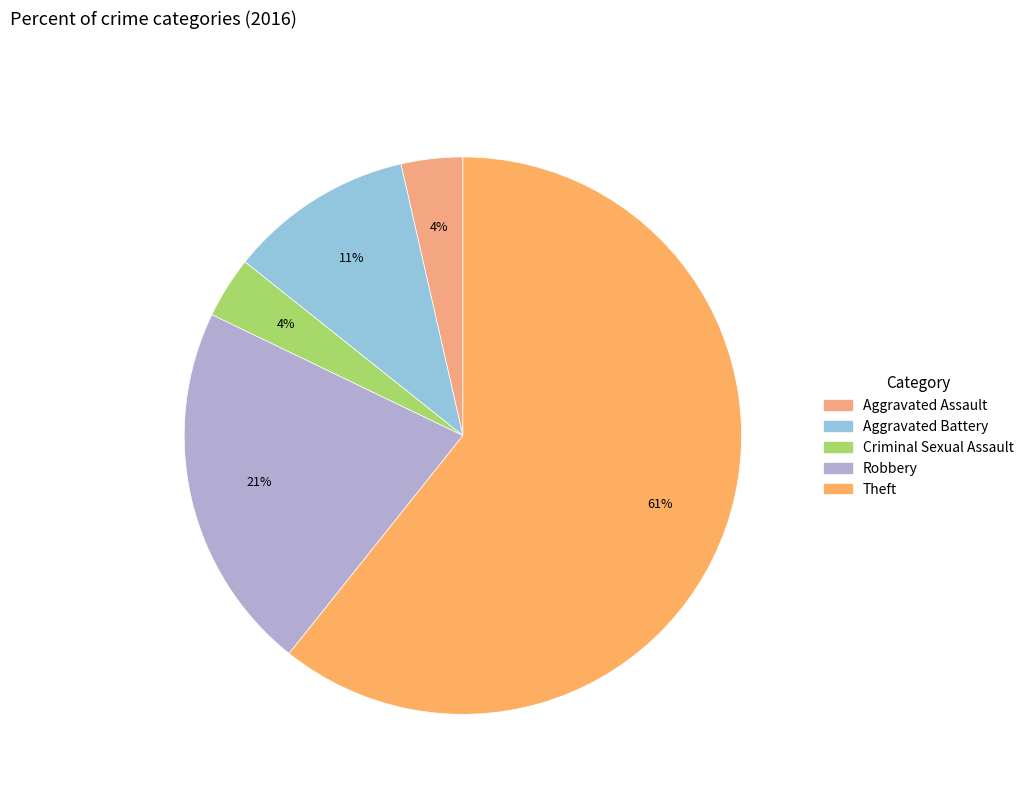

Which category accounts for the majority?

Theft